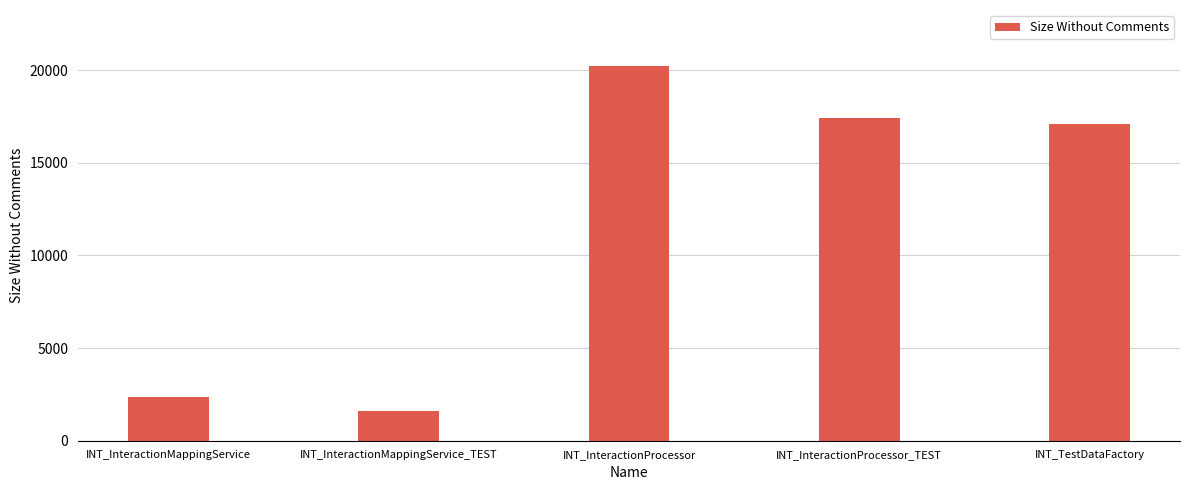

What is the sum of all values?

58696